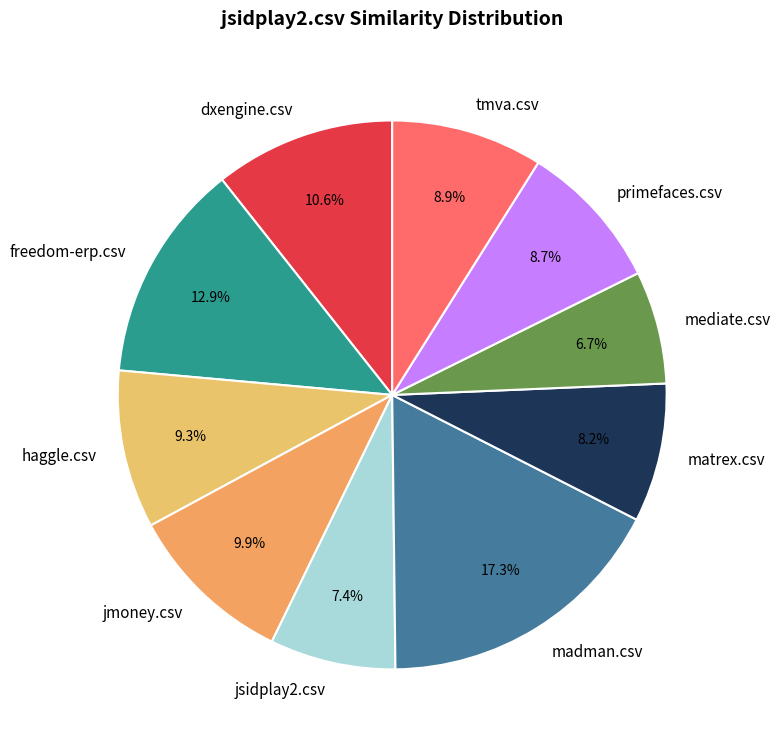

What percentage is NOT represented by primefaces.csv?

91.3%